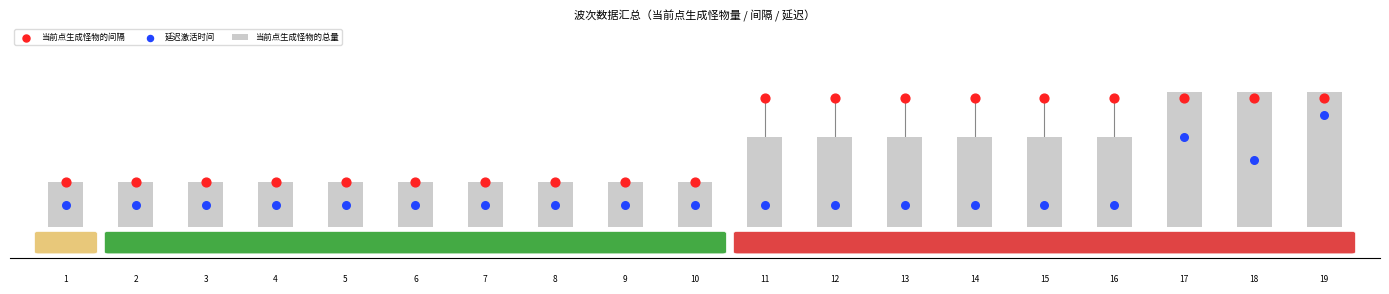

At how many categories does at least one series exceed 2?

9